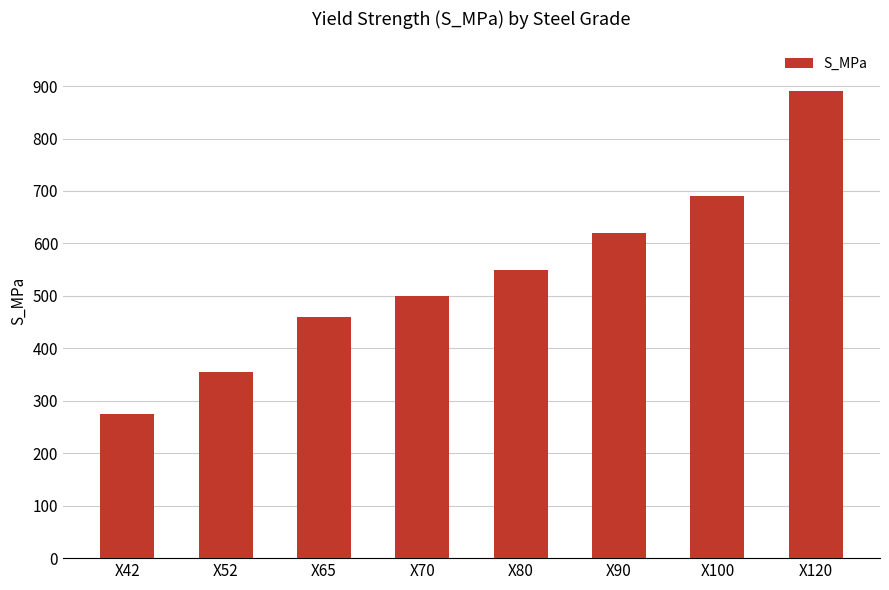

Is it true that the value at X70 is 500?

True